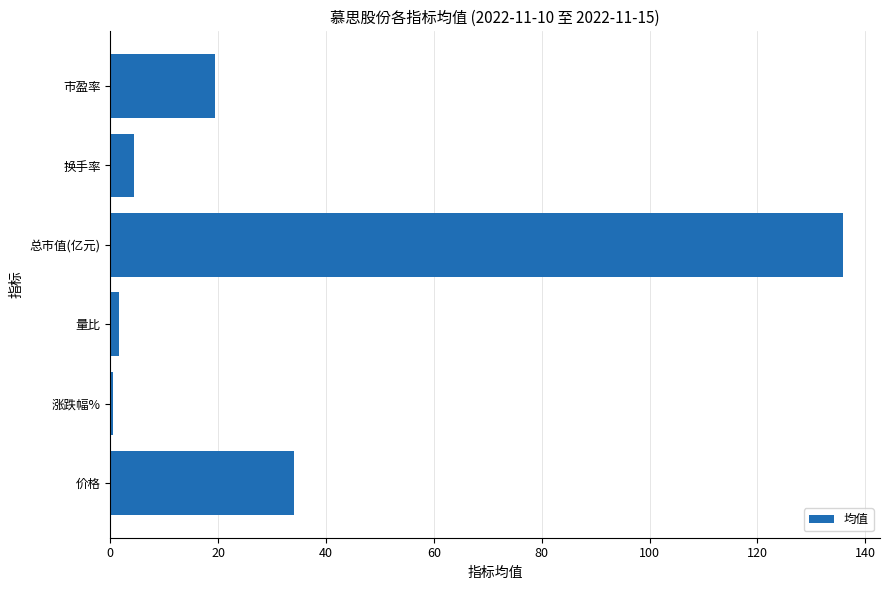

The value at 价格 is 57.1. True or false?

False